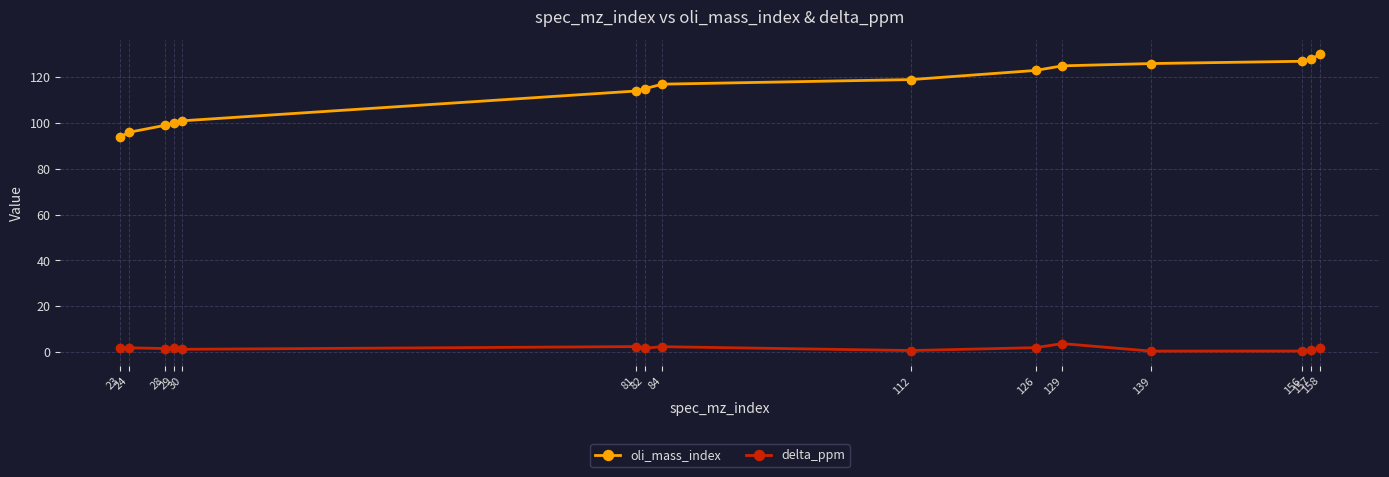

What are all the series names shown in the legend?

oli_mass_index, delta_ppm